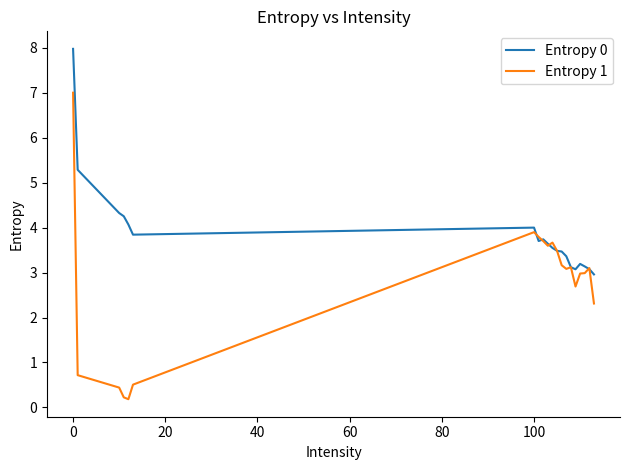

Reading left to right, extract all data points from this chart.

Entropy 0: 8.0	5.3	4.3	4.3	4.1	3.8	4.0	3.7	3.7	3.6	3.5	3.5	3.5	3.4	3.1	3.1	3.2	3.1	3.1	3.0
Entropy 1: 7.0	0.7	0.4	0.2	0.2	0.5	3.9	3.8	3.7	3.6	3.7	3.5	3.2	3.1	3.1	2.7	3.0	3.0	3.1	2.3